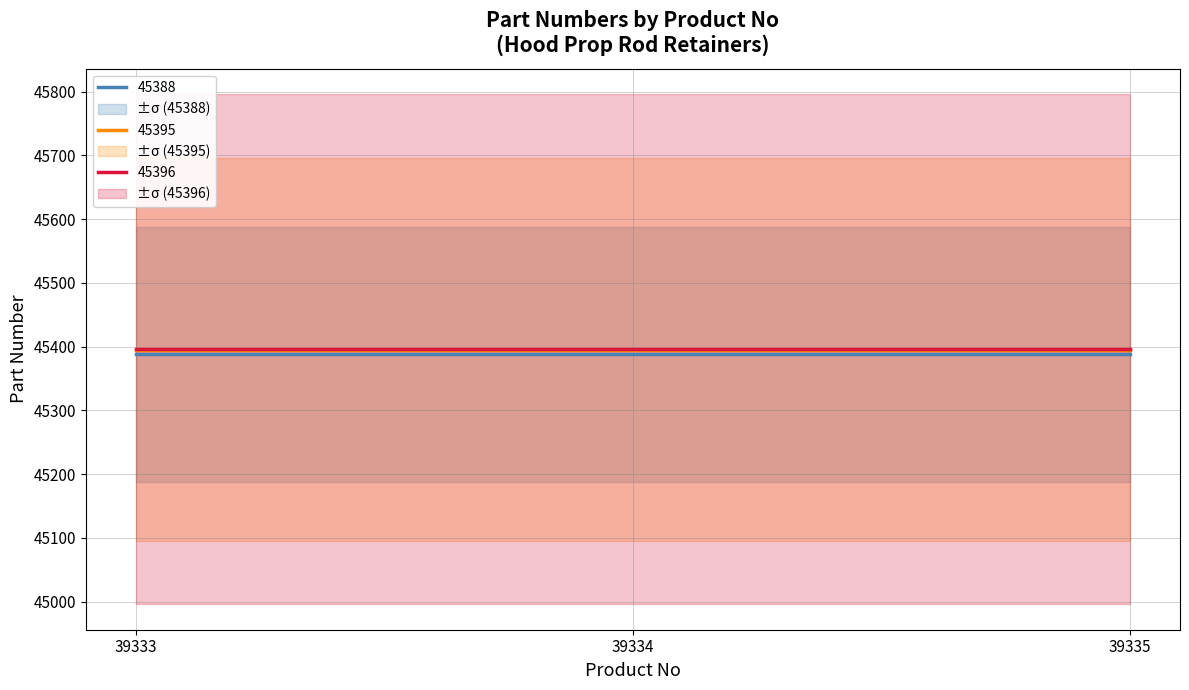

Where is 45396 nearest to the value 45396?

39333